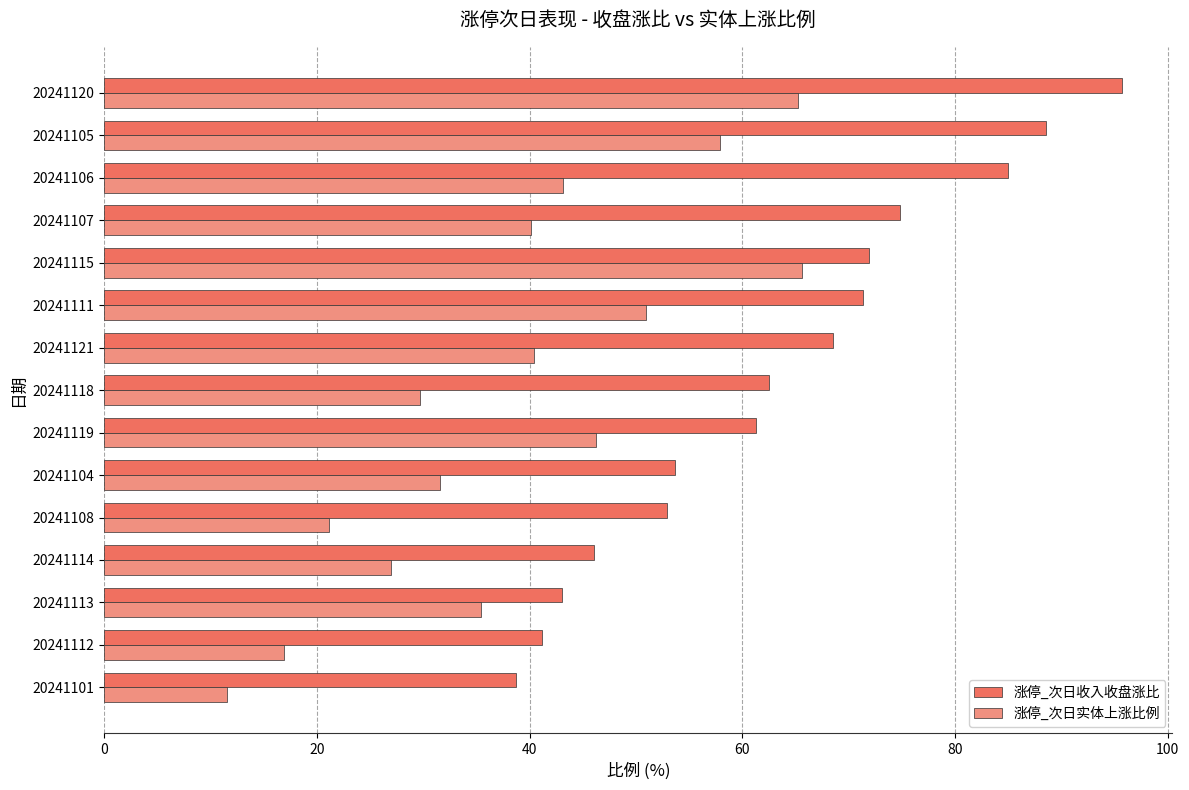

What is the minimum value shown in the chart?

11.6